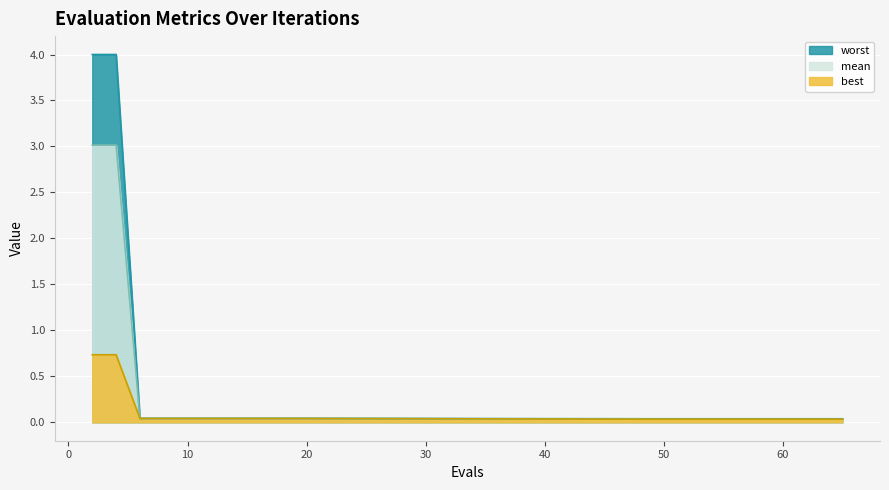

True or false: mean and best intersect in this chart.

False